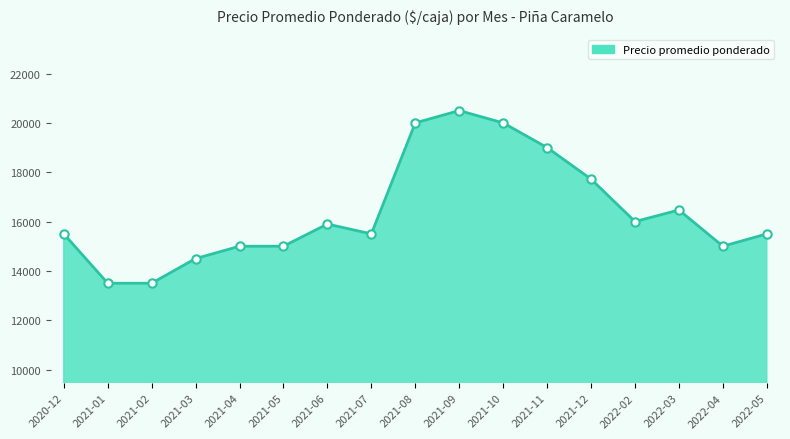

Approximately how many times larger is the value at 2022-03 compared to 2022-02?

1.0